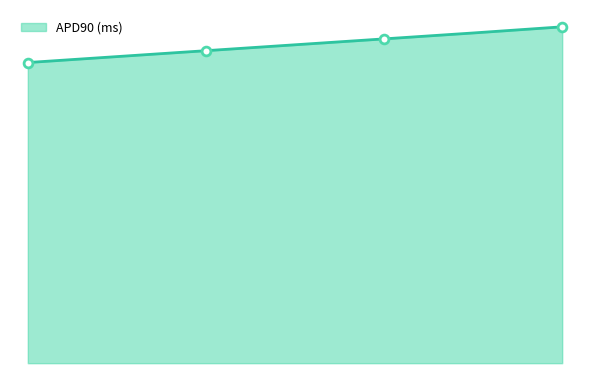

What is the change in value from 2 to 4?

+52.3